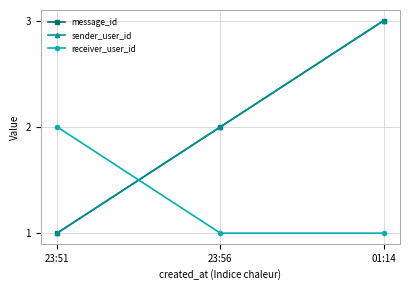

What is the value of the receiver_user_id point at the 3rd from the left?

1